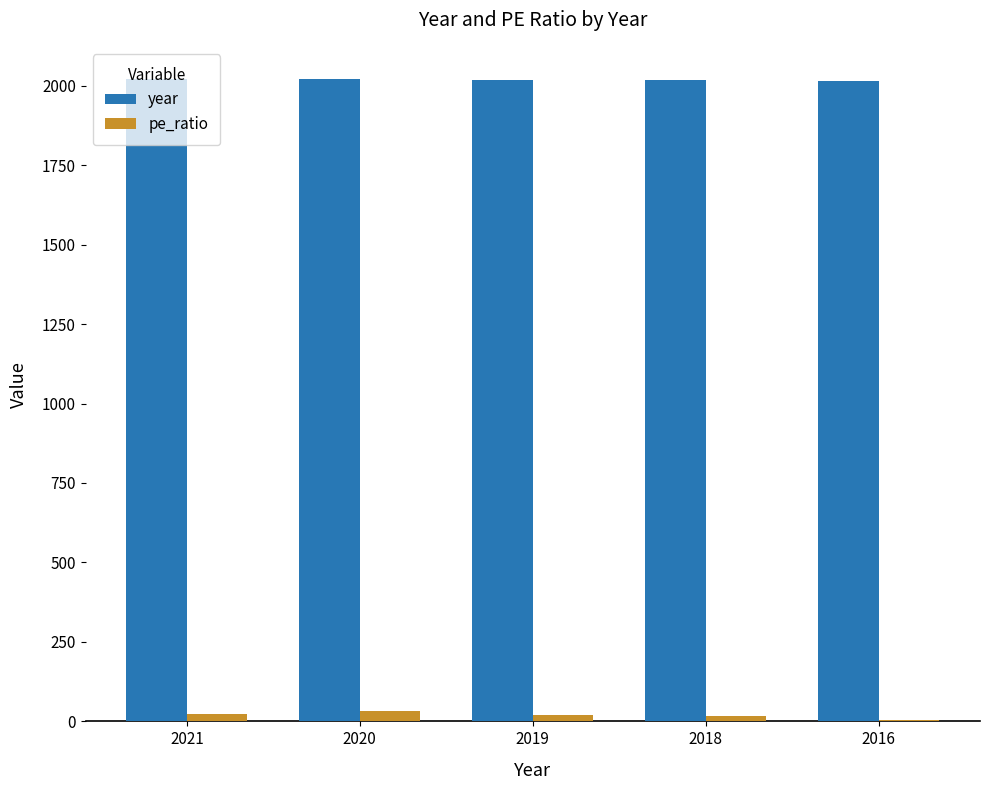

What is the total value across all series at 2016?

2021.0